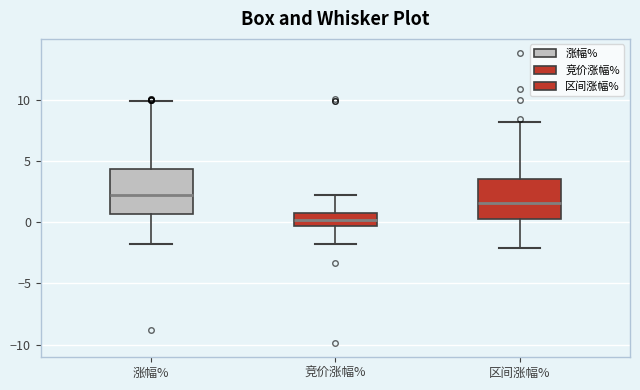

Reading left to right, transcribe this box plot: for each box, give where its median line is, the range the box spans, and where its two whiskers end, as read against the y-axis. The values are not printed on the chart, so give them approximately, as read against the axis.

涨幅%: median 2.0, box 0.5 to 4.5, whiskers -2.0 to 10.0
竞价涨幅%: median 0.0, box -0.5 to 0.5, whiskers -2.0 to 2.0
区间涨幅%: median 1.5, box 0.5 to 3.5, whiskers -2.0 to 8.0